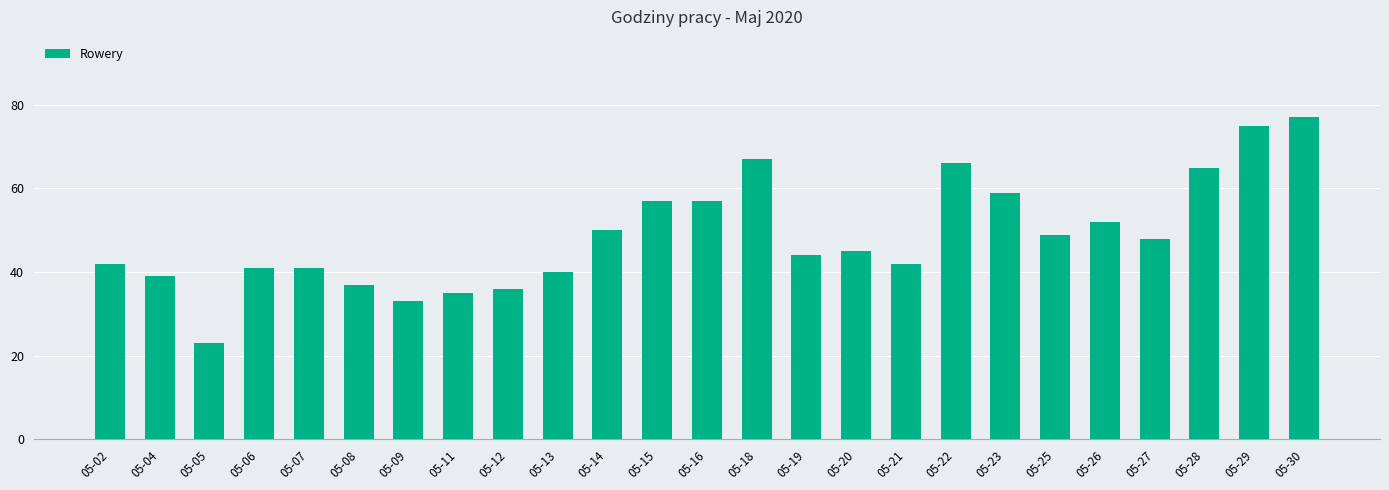

Where is the data nearest to the value 50?

05-14